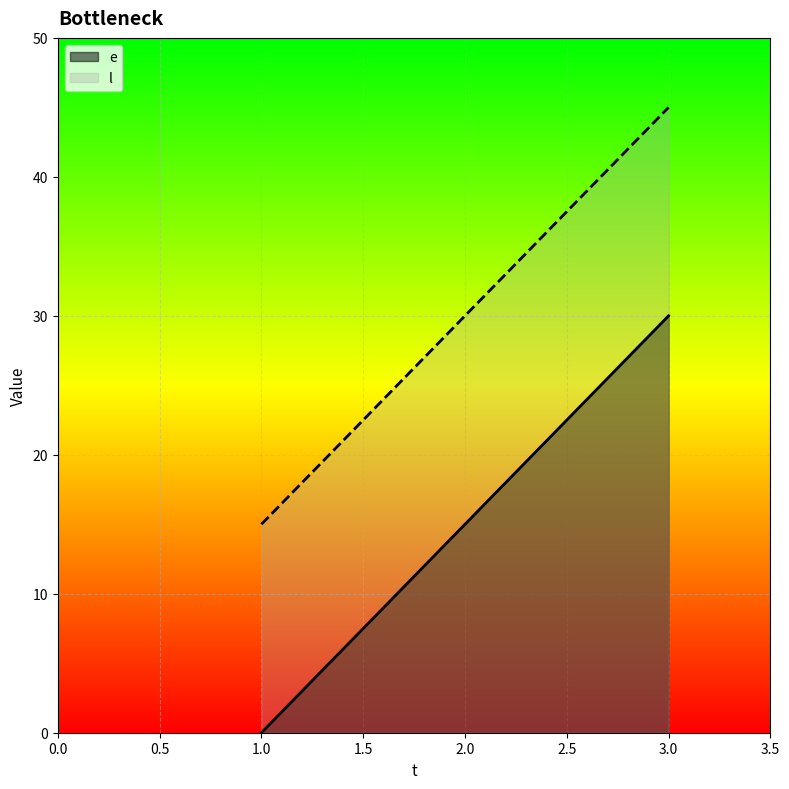

What is the value of the l point at the 1st from the left?

15